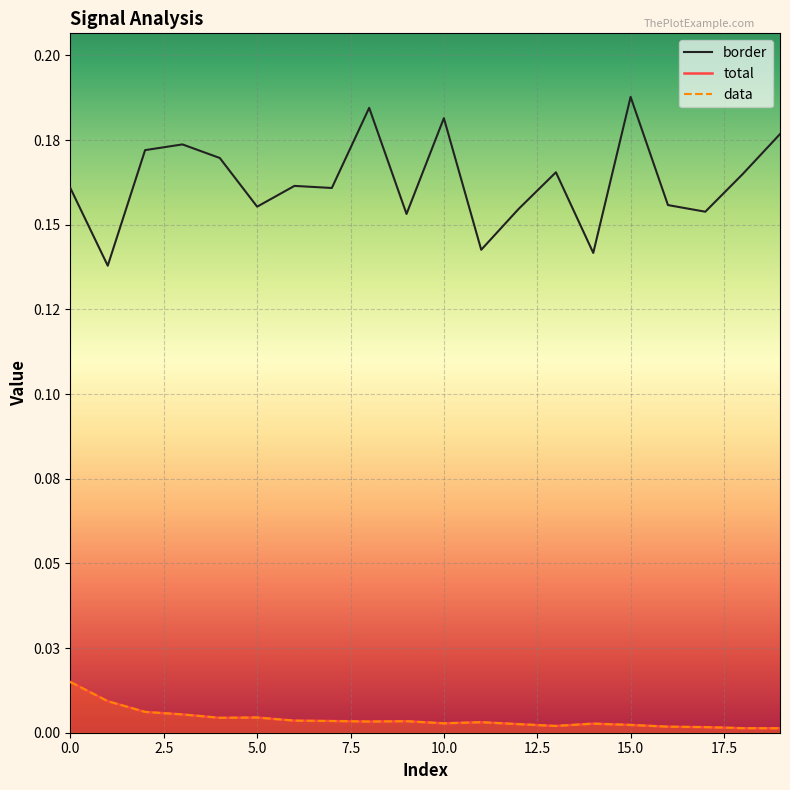

List the series in order of their peak value, highest first.

border, total, data